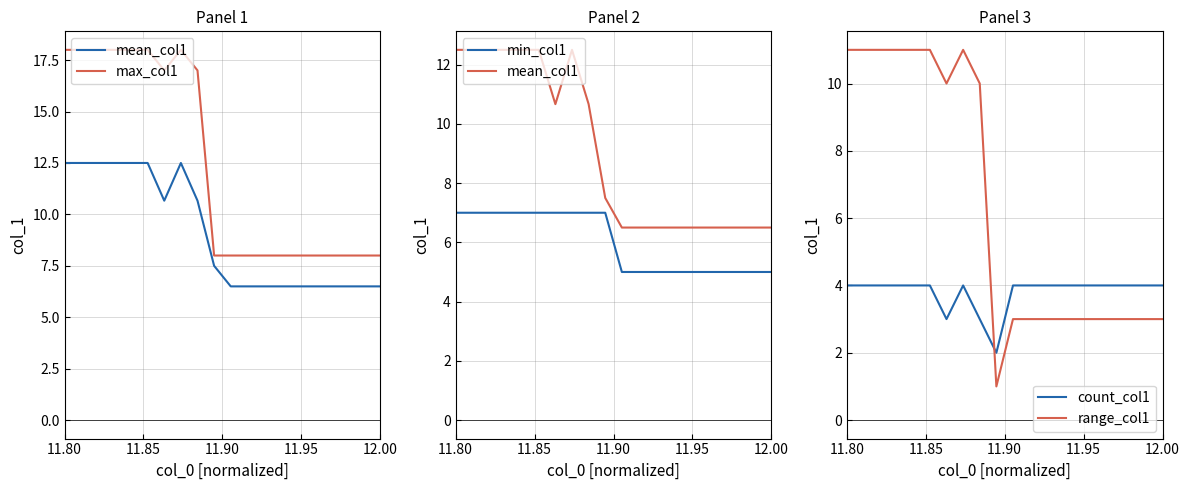

What is the lowest value of the mean_col1 series?

6.5